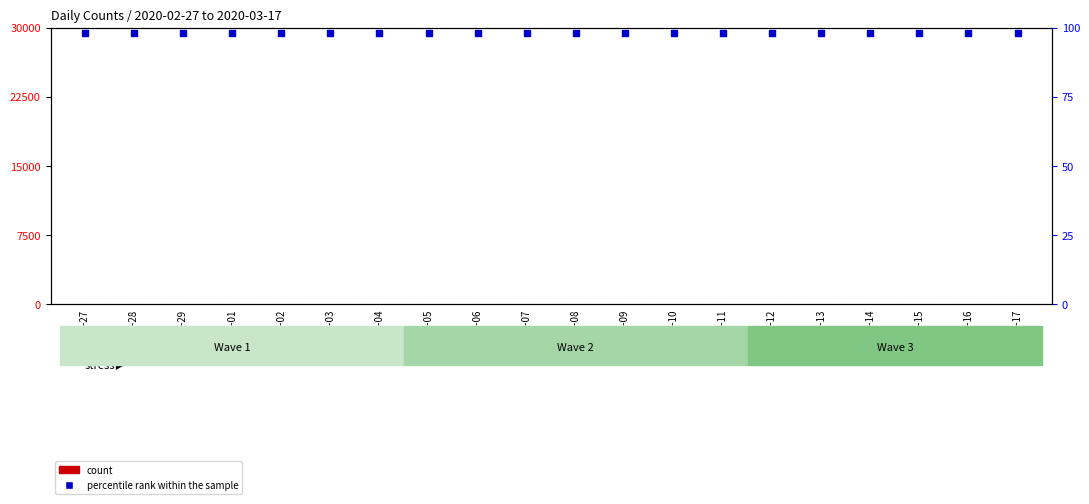

At which category is the sum across all series the highest?

2020-03-17